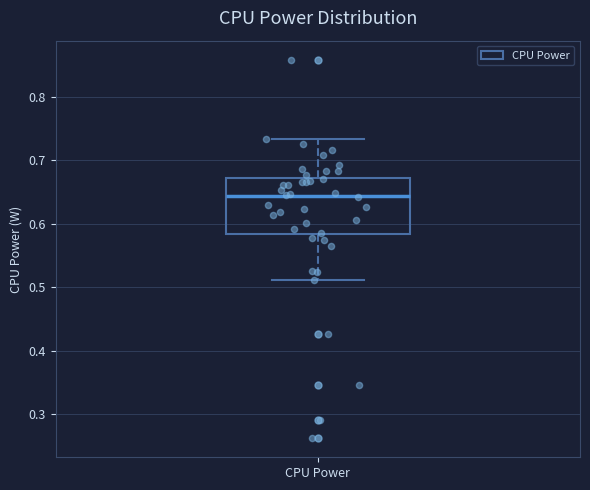

Read this box plot against the y-axis: the position of the median line, the range covered by the box, and the ends of both whiskers. The values are not printed on the chart, so give them approximately, as read against the axis.

median 0.64, box 0.58 to 0.67, whiskers 0.51 to 0.73